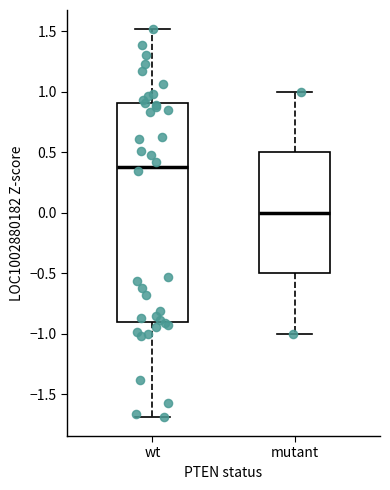

Where does the lower whisker of the box for mutant end on the y-axis? The values are not printed on the chart, so give them approximately, as read against the axis.

-1.0